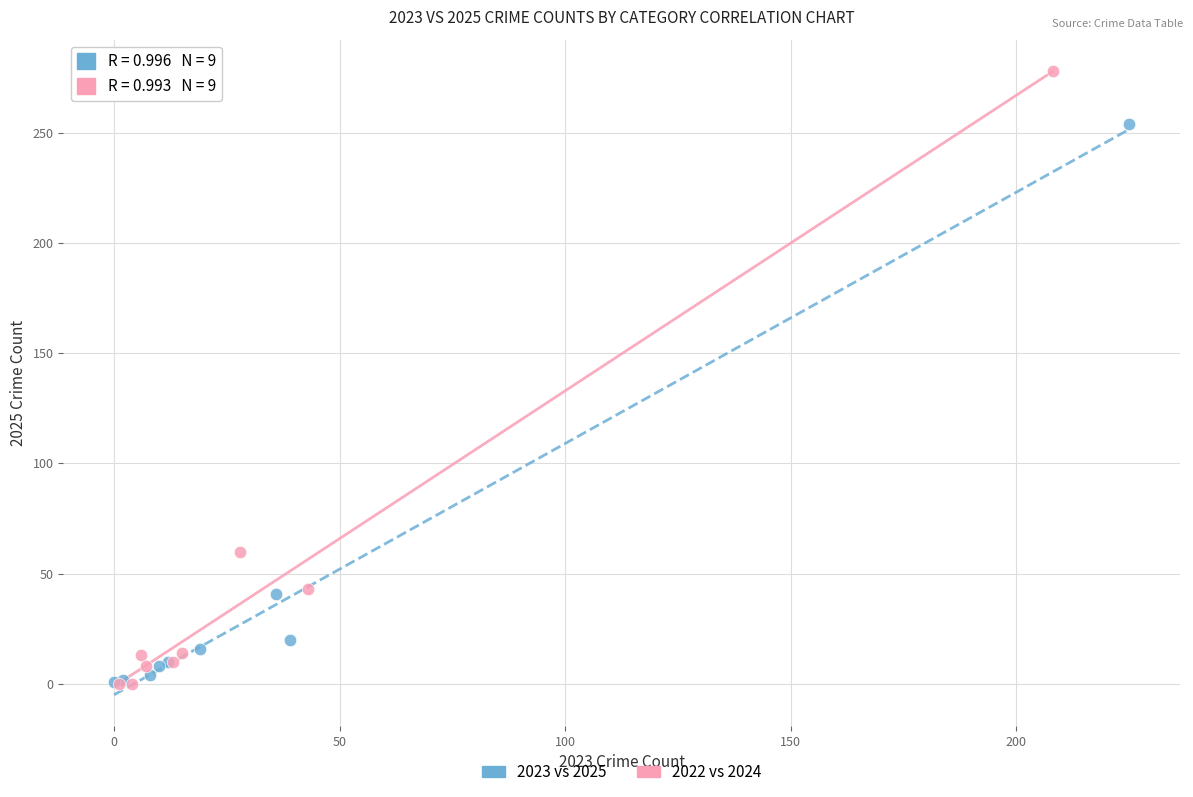

Which series contains the highest Y value?

2022 vs 2024